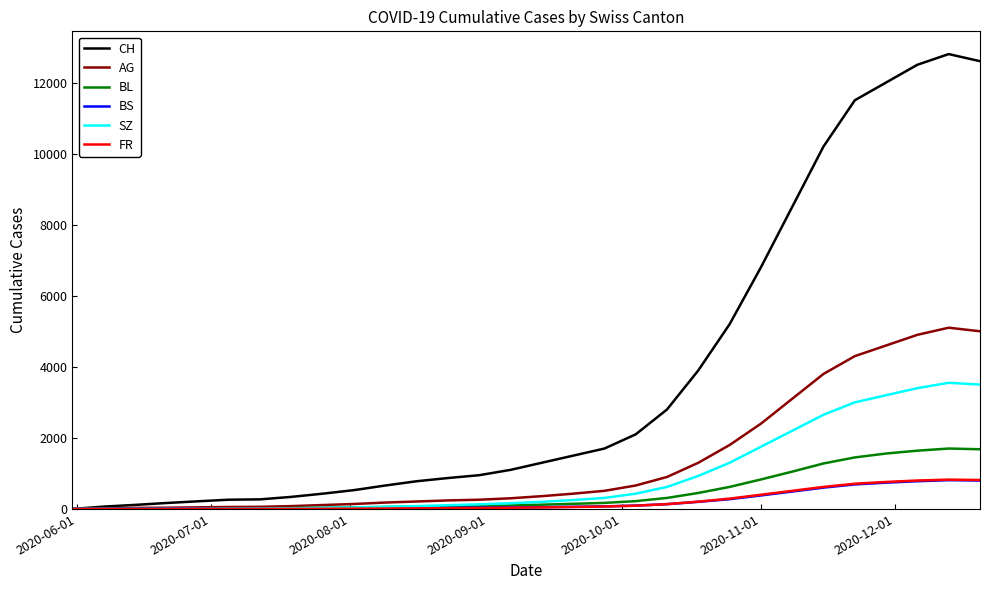

What are all the series names shown in the legend?

CH, AG, BL, BS, SZ, FR